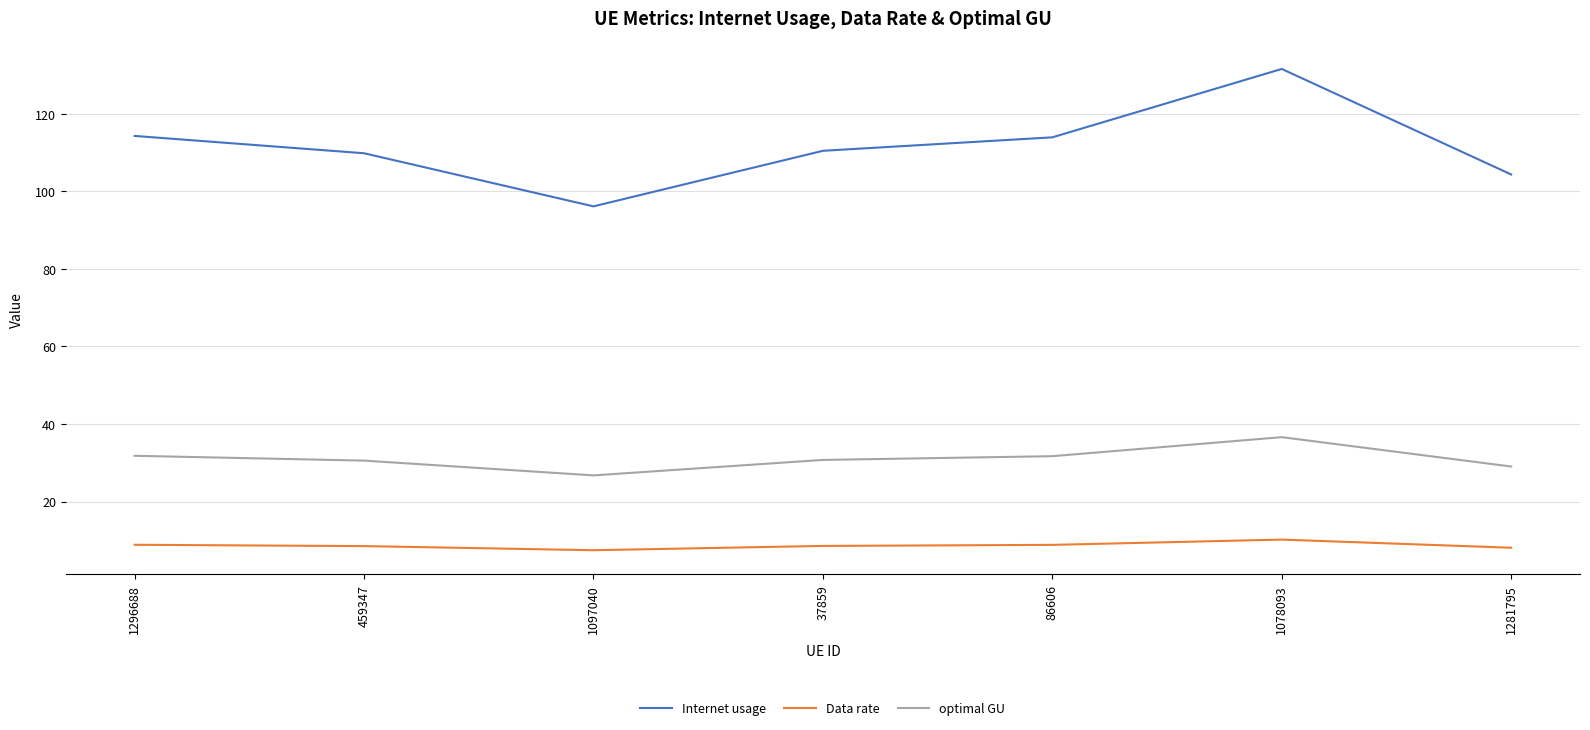

What is the spread (max minus min) of values at 1078093?

121.4